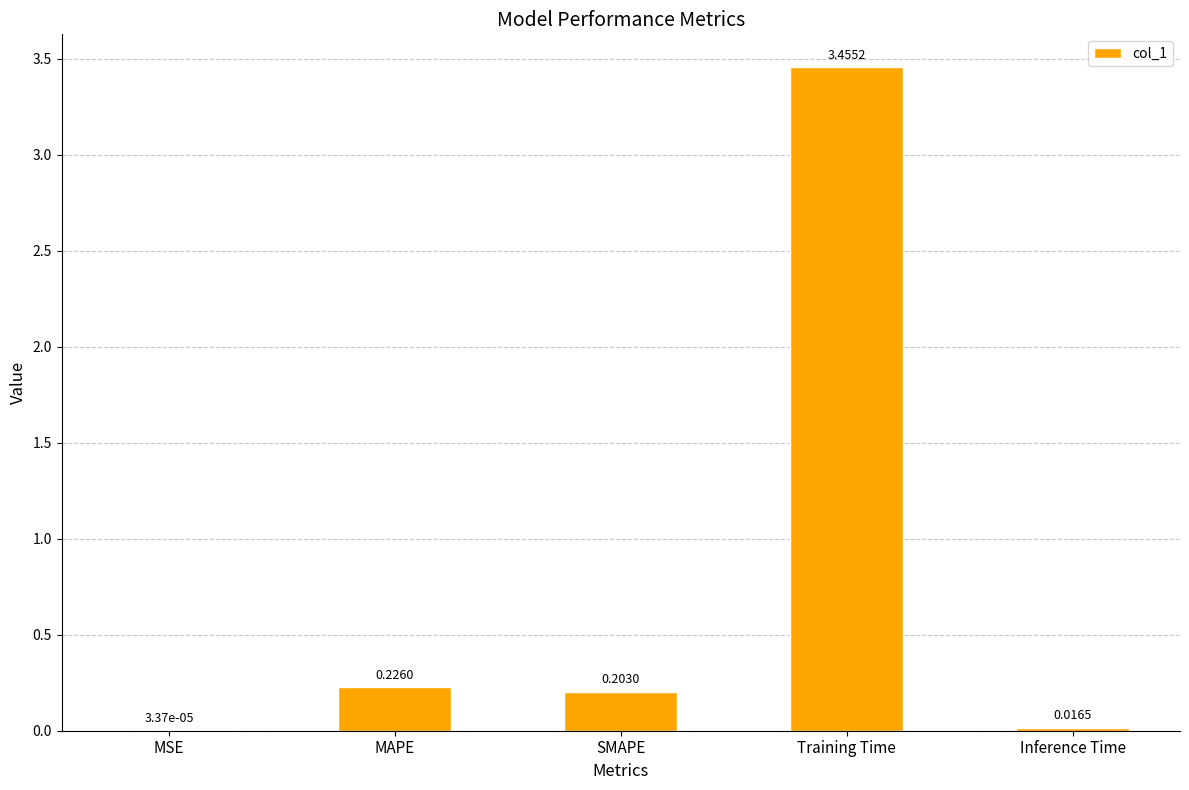

At which label is the value closest to 1?

MAPE